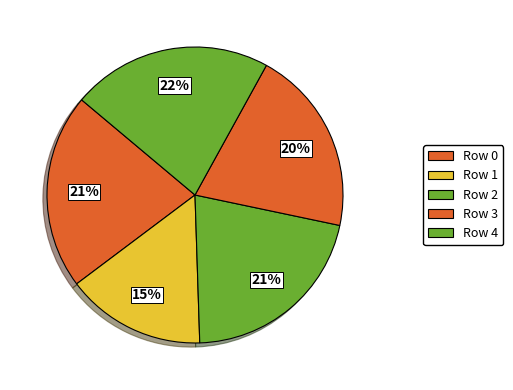

Is it true that Row 3 is 15% of the pie?

False